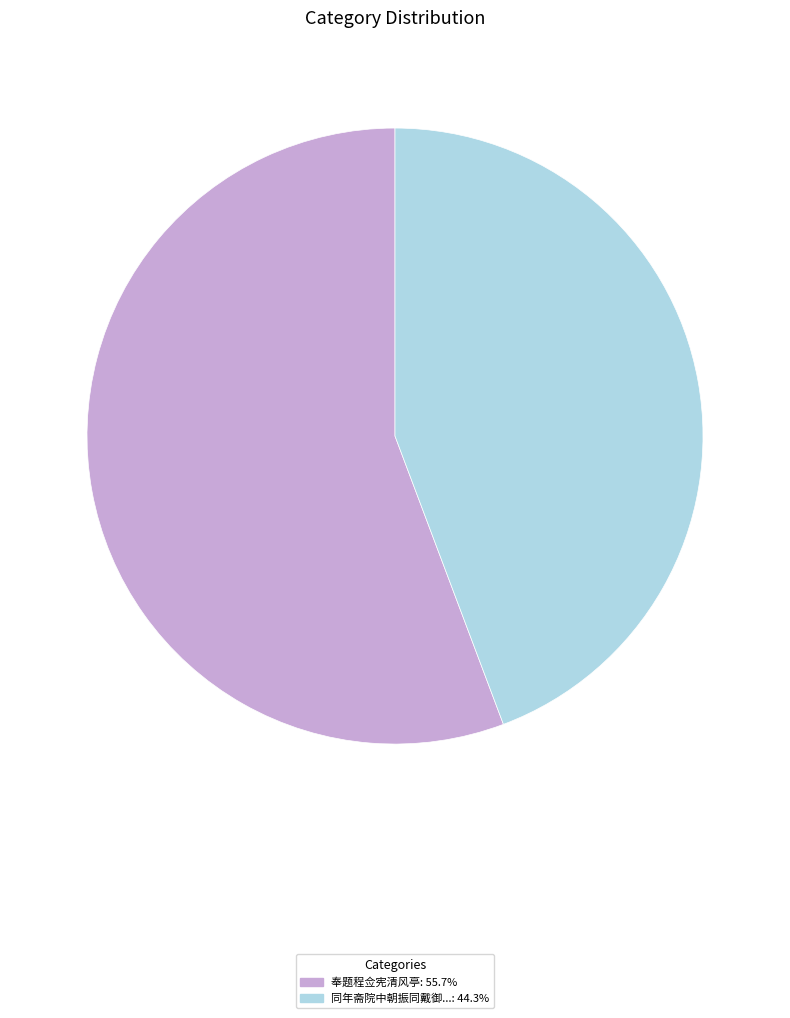

Is there any slice that represents more than half of the pie?

Yes